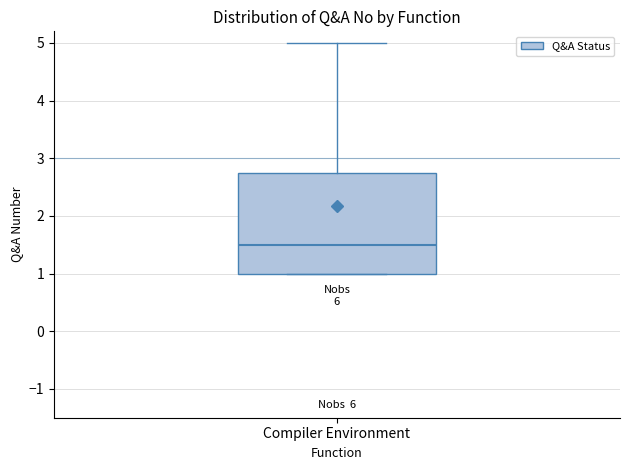

Read this box plot against the y-axis: the position of the median line, the range covered by the box, and the ends of both whiskers. The values are not printed on the chart, so give them approximately, as read against the axis.

median 1.5, box 1.0 to 2.8, whiskers 1.0 to 5.0